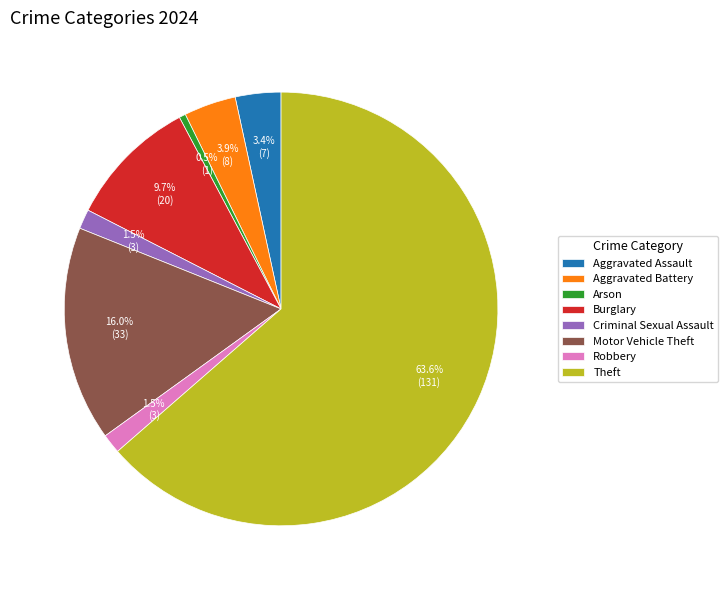

Between Aggravated Battery and Theft, which is larger?

Theft